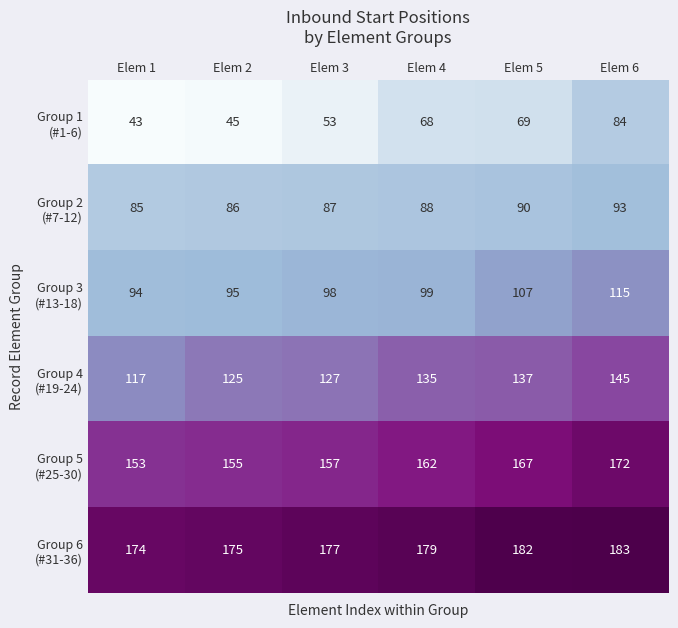

What is the difference between the highest and lowest values at Elem 4?

111